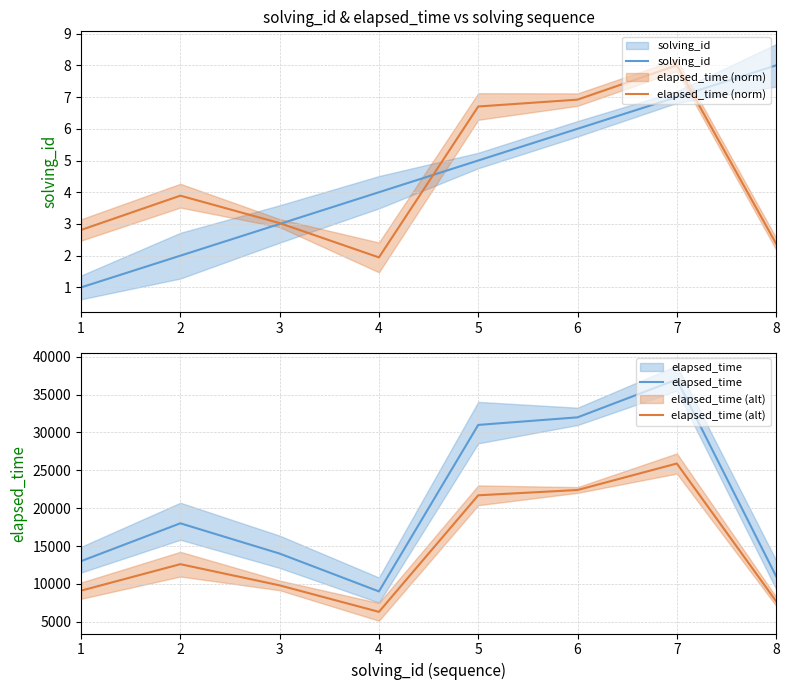

Reading left to right, list all the values displayed in this chart.

solving_id: 1.0	2.0	3.0	4.0	5.0	6.0	7.0	8.0
elapsed_time (norm): 2.8	3.9	3.0	1.9	6.7	6.9	8.0	2.4
elapsed_time: 13000.0	18000.0	14000.0	9000.0	31000.0	32000.0	37000.0	11000.0
elapsed_time (alt): 9100.0	12600.0	9800.0	6300.0	21700.0	22400.0	25900.0	7700.0